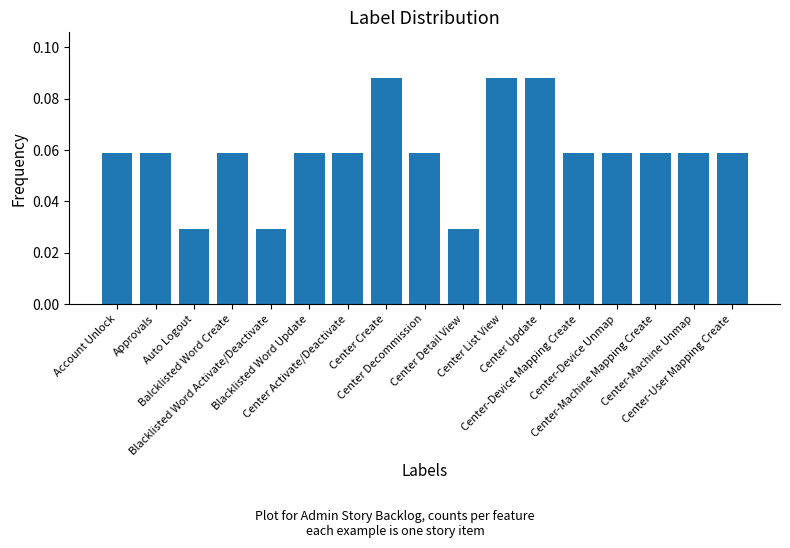

Count the values in the range 0 to 1.

17